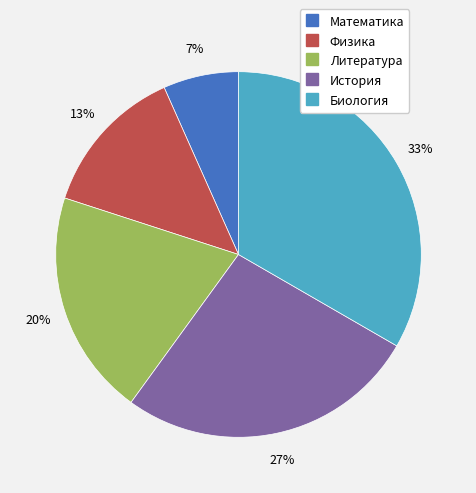

Which has a higher value, Литература or Физика?

Литература